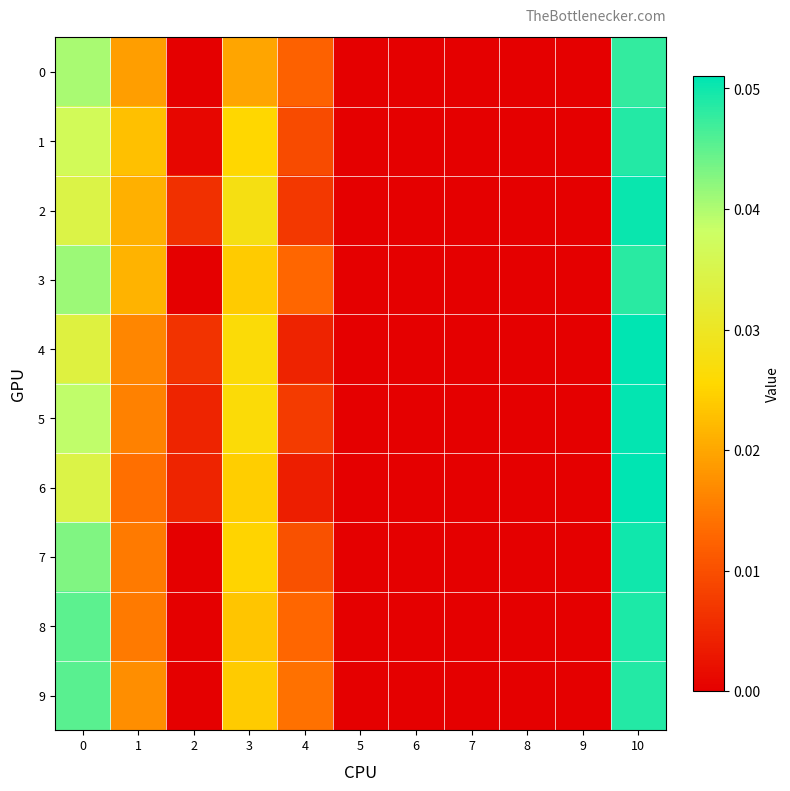

Which series has the largest total across all categories?

9